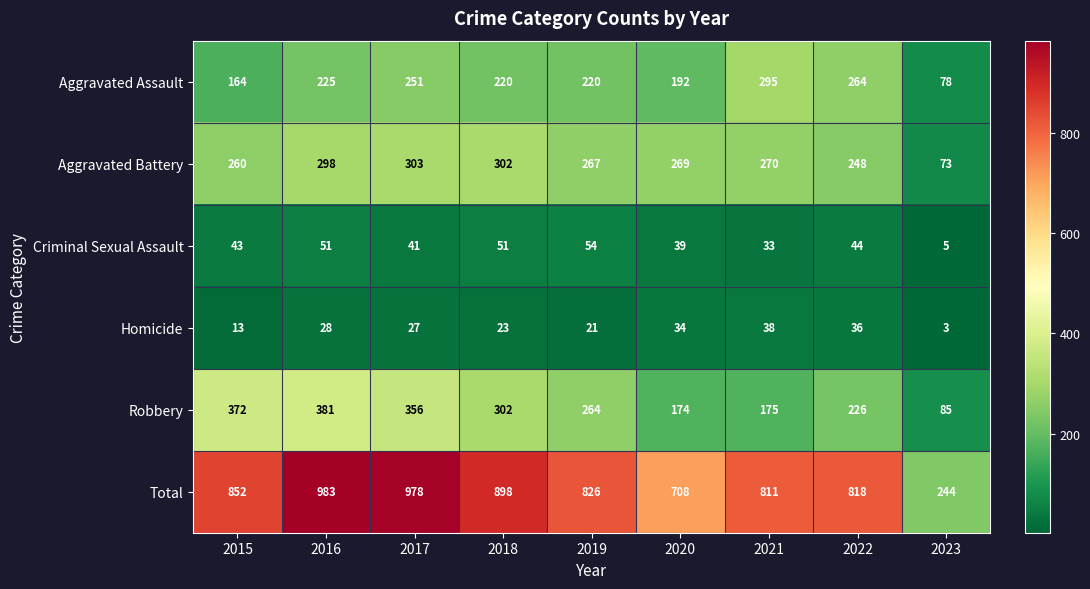

List the labels in order of Homicide value, smallest first.

2023, 2015, 2019, 2018, 2017, 2016, 2020, 2022, 2021